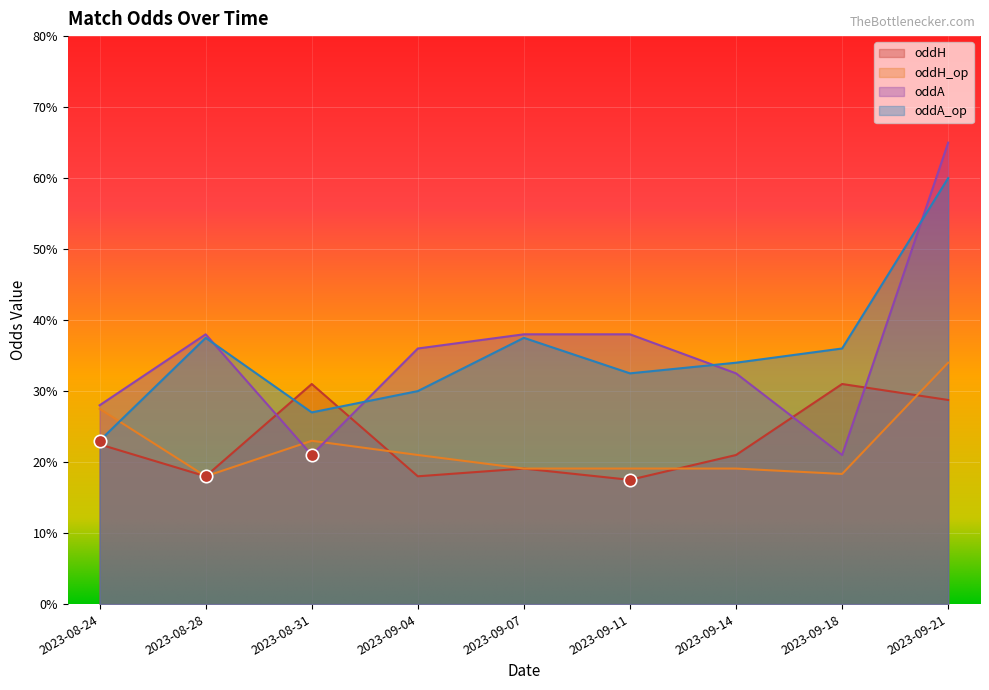

Which series reaches the maximum Y coordinate?

oddA